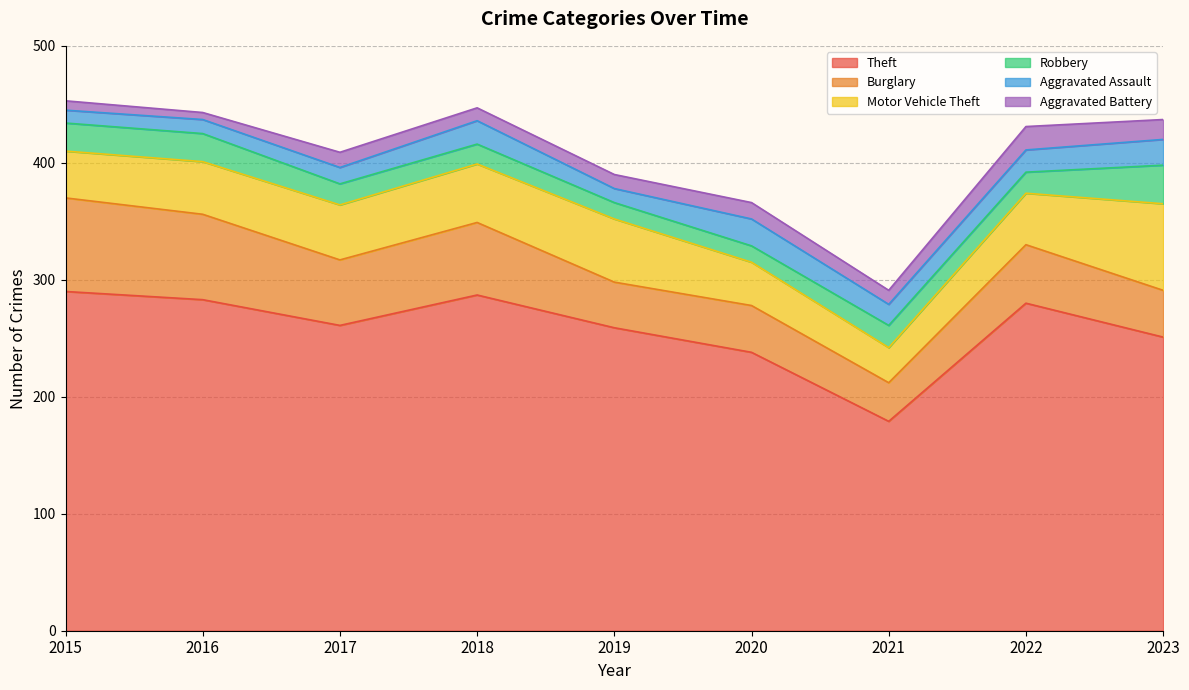

How many data points in Motor Vehicle Theft are above 45?

4